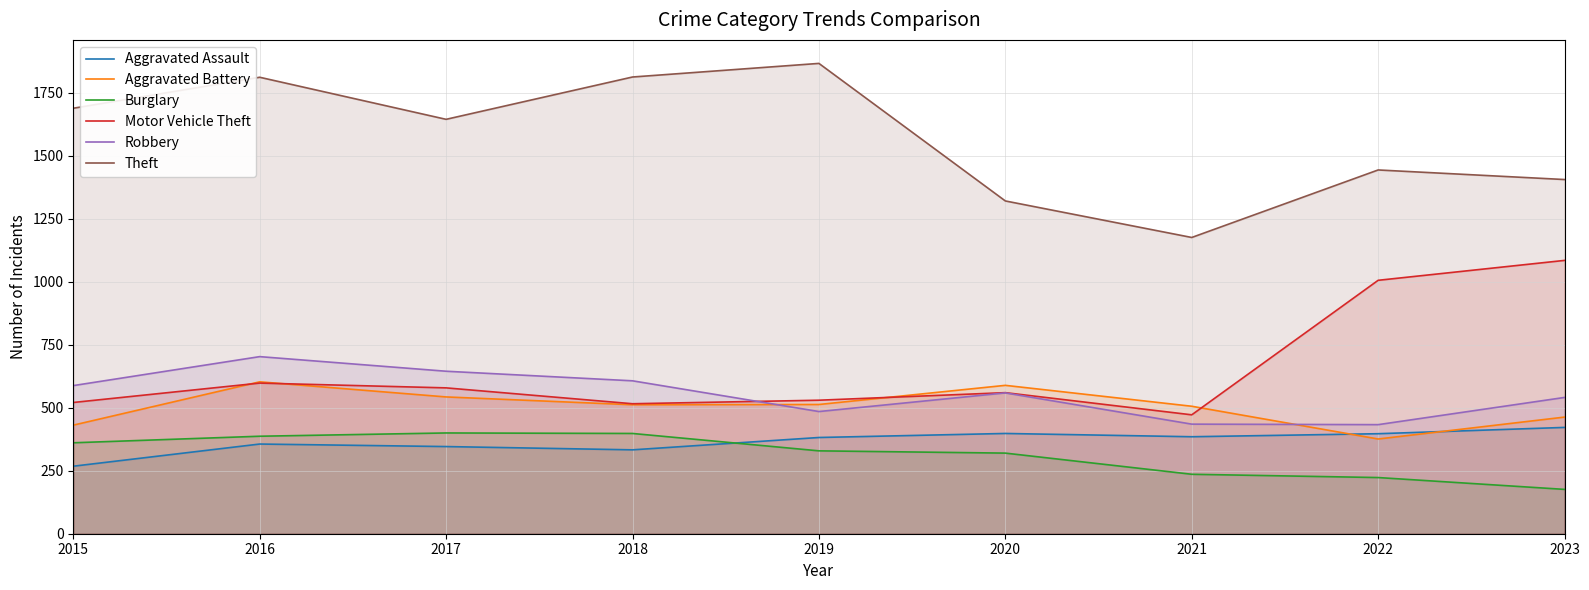

List the series in order of their peak value, highest first.

Theft, Motor Vehicle Theft, Robbery, Aggravated Battery, Aggravated Assault, Burglary